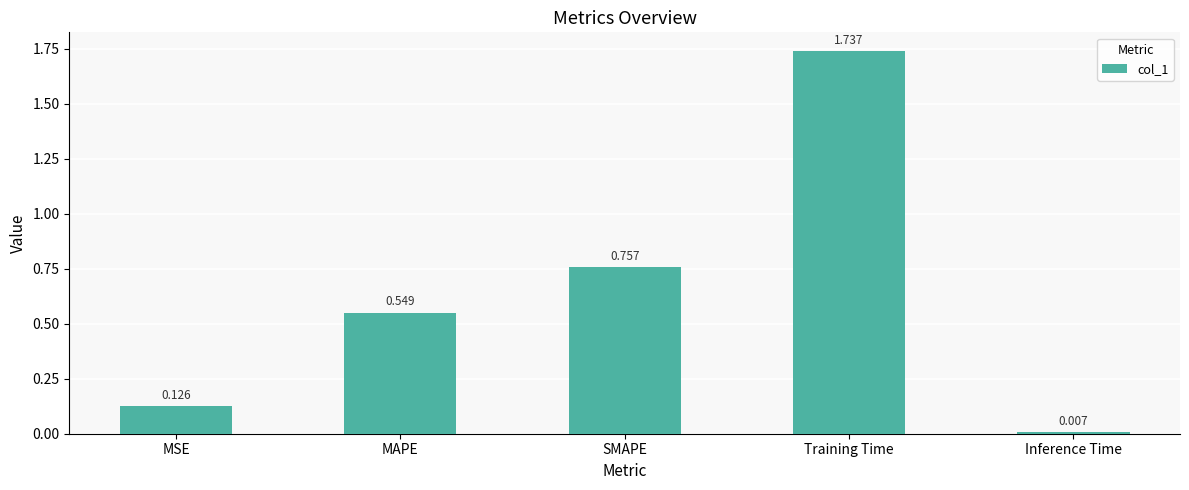

How many categories are shown in the chart?

5